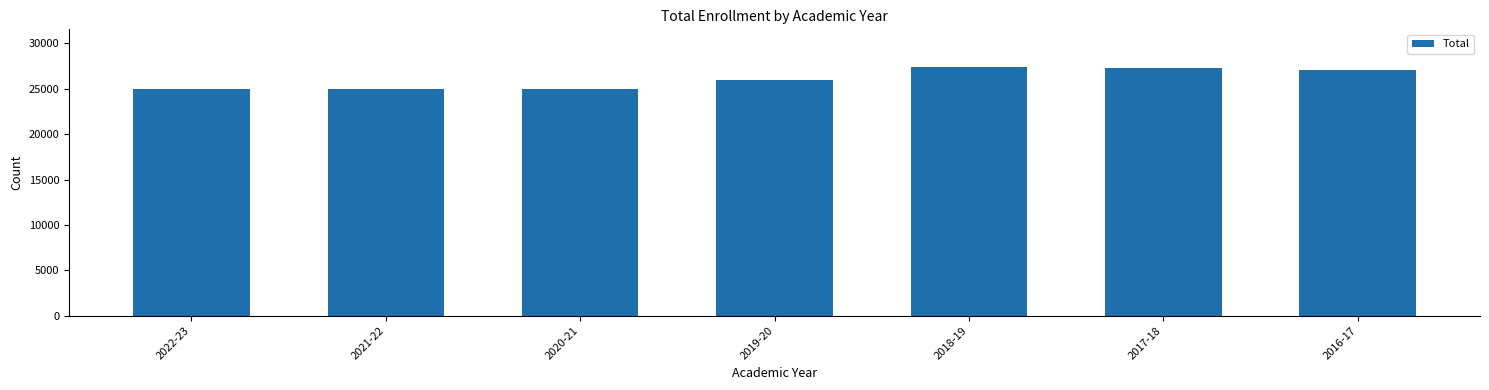

What is the label of the 7th bar from the left?

2016-17